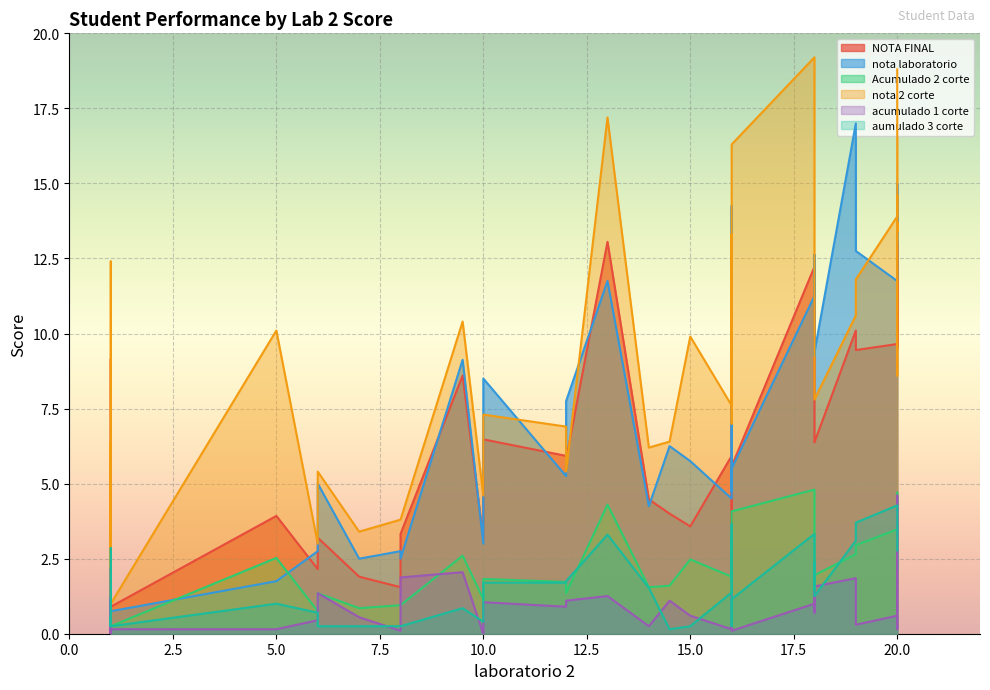

List the series in order of their peak value, lowest first.

aumulado 3 corte, acumulado 1 corte, Acumulado 2 corte, NOTA FINAL, nota laboratorio, nota 2 corte